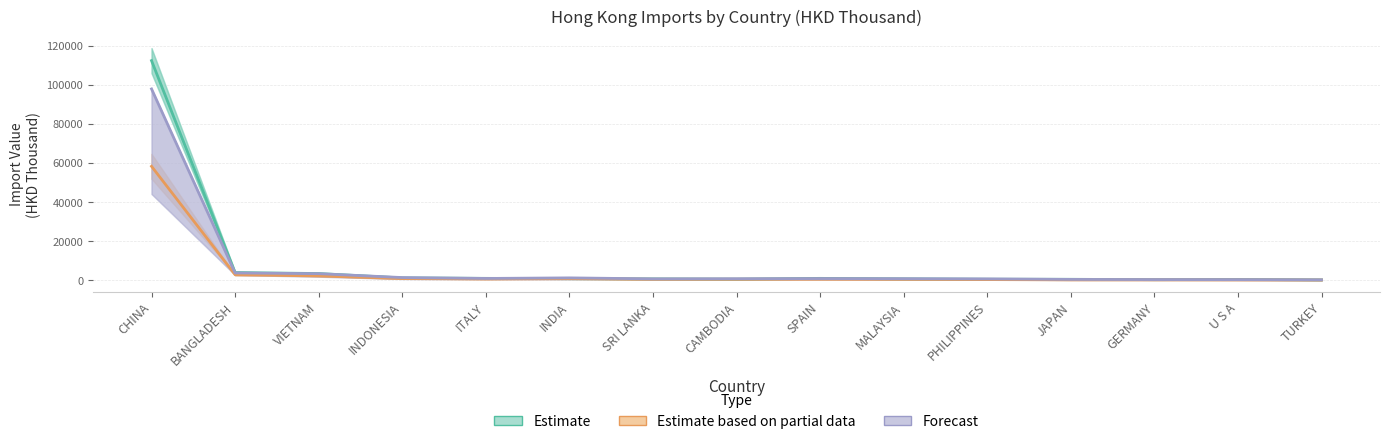

Reading left to right, what are all the values shown in this chart?

Estimate: CHINA=112274.0	BANGLADESH=3967.3	VIETNAM=3489.4	INDONESIA=1243.8	ITALY=1026.2	INDIA=846.7	SRI LANKA=740.5	CAMBODIA=604.8	SPAIN=1019.7	MALAYSIA=755.8	PHILIPPINES=568.5	JAPAN=541.1	GERMANY=355.7	U S A=458.0	TURKEY=237.0
Estimate based on partial data: CHINA=58269.0	BANGLADESH=2894.4	VIETNAM=2229.8	INDONESIA=893.9	ITALY=698.3	INDIA=852.3	SRI LANKA=542.8	CAMBODIA=553.9	SPAIN=588.3	MALAYSIA=528.2	PHILIPPINES=396.5	JAPAN=248.8	GERMANY=245.1	U S A=225.6	TURKEY=172.7
Forecast: CHINA=97819.2	BANGLADESH=3786.4	VIETNAM=3419.8	INDONESIA=1431.0	ITALY=978.1	INDIA=1271.4	SRI LANKA=761.7	CAMBODIA=833.2	SPAIN=913.1	MALAYSIA=857.9	PHILIPPINES=752.6	JAPAN=487.4	GERMANY=397.0	U S A=376.1	TURKEY=271.8